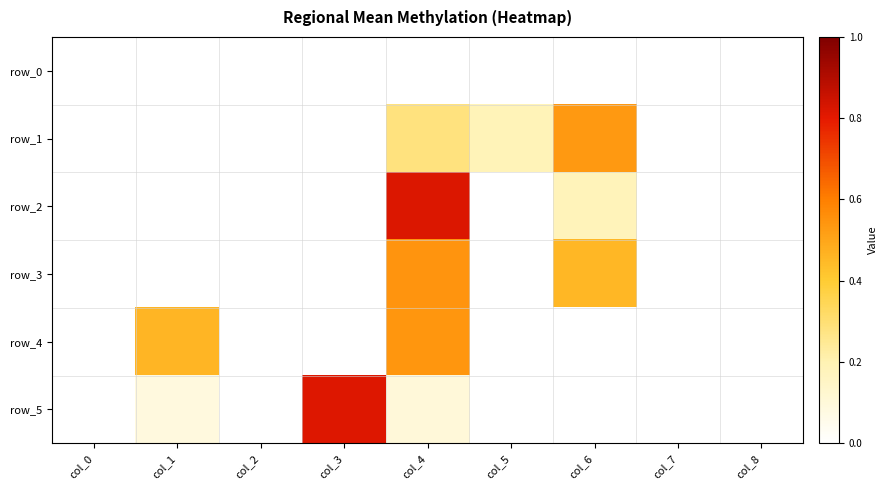

Count the number of data series in this chart.

6